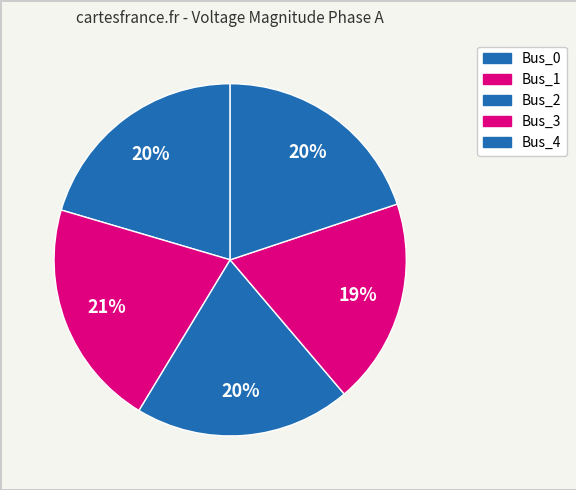

How many segments does this pie chart have?

5